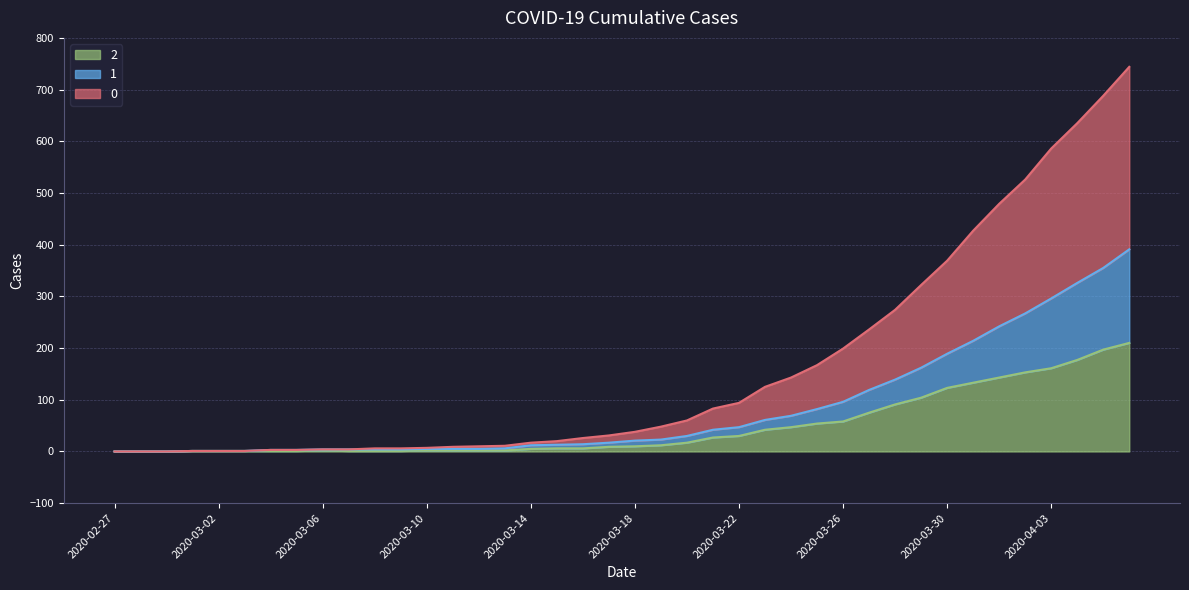

How many categories are shown in the chart?

40